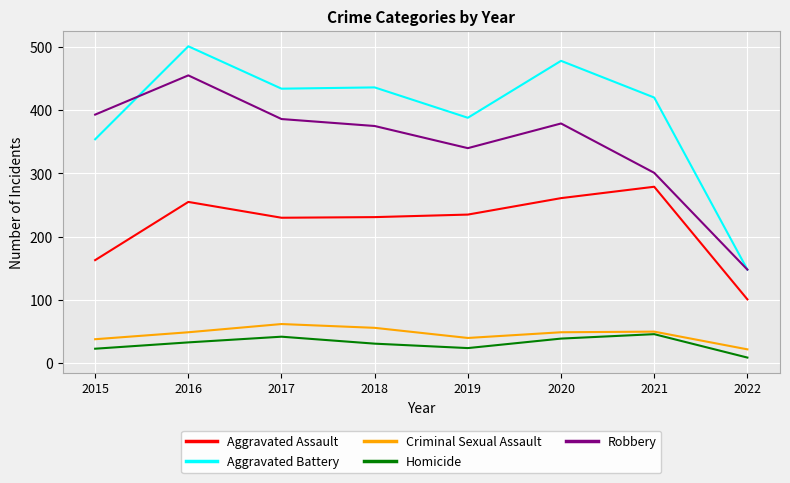

True or false: Robbery has more than 2 interior local peaks.

False